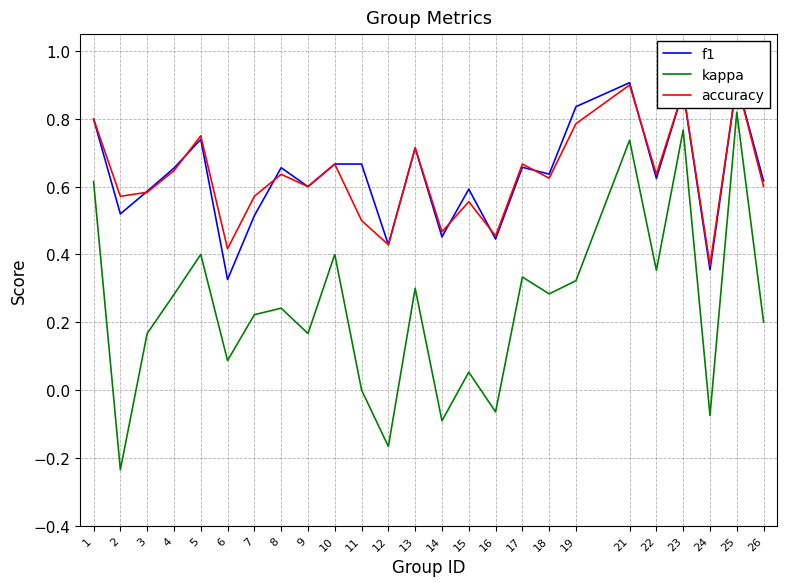

True or false: accuracy and f1 cross at least once.

True